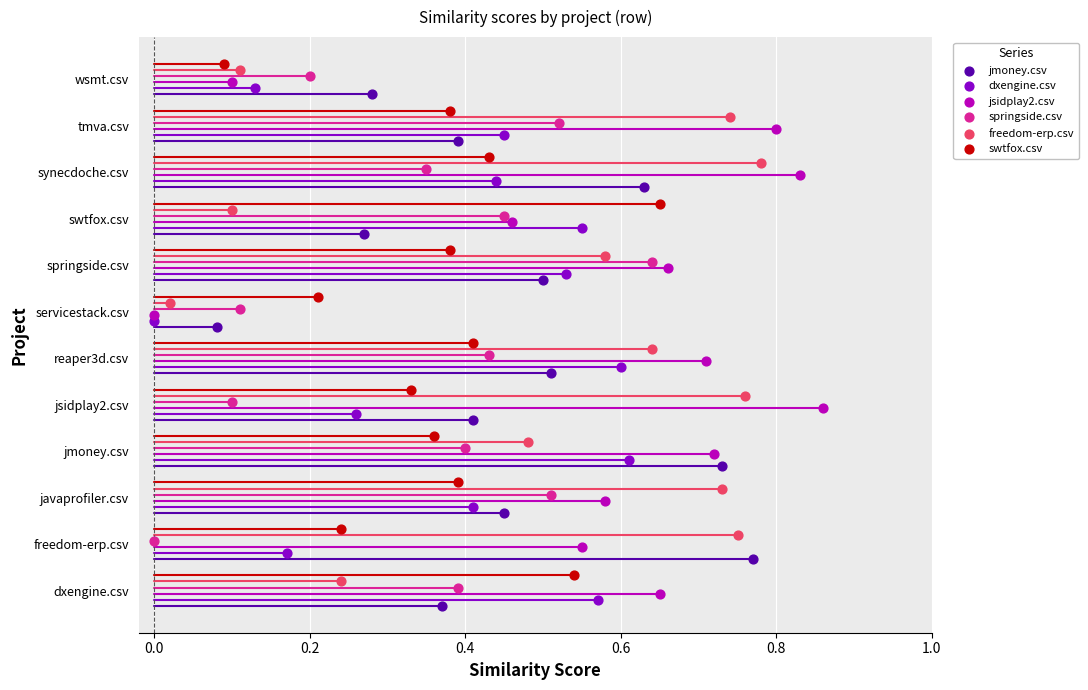

Which series has the widest spread of Y values?

jmoney.csv